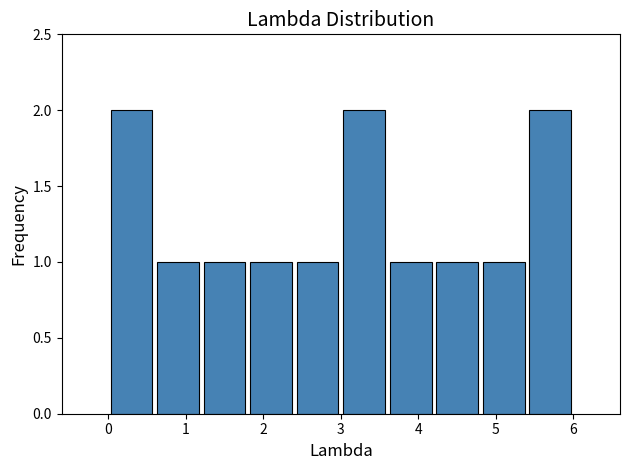

What is the height of the bar covering 3.0 to 3.6 on the x-axis? The values are not printed on the chart, so give them approximately, as read against the axis.

2